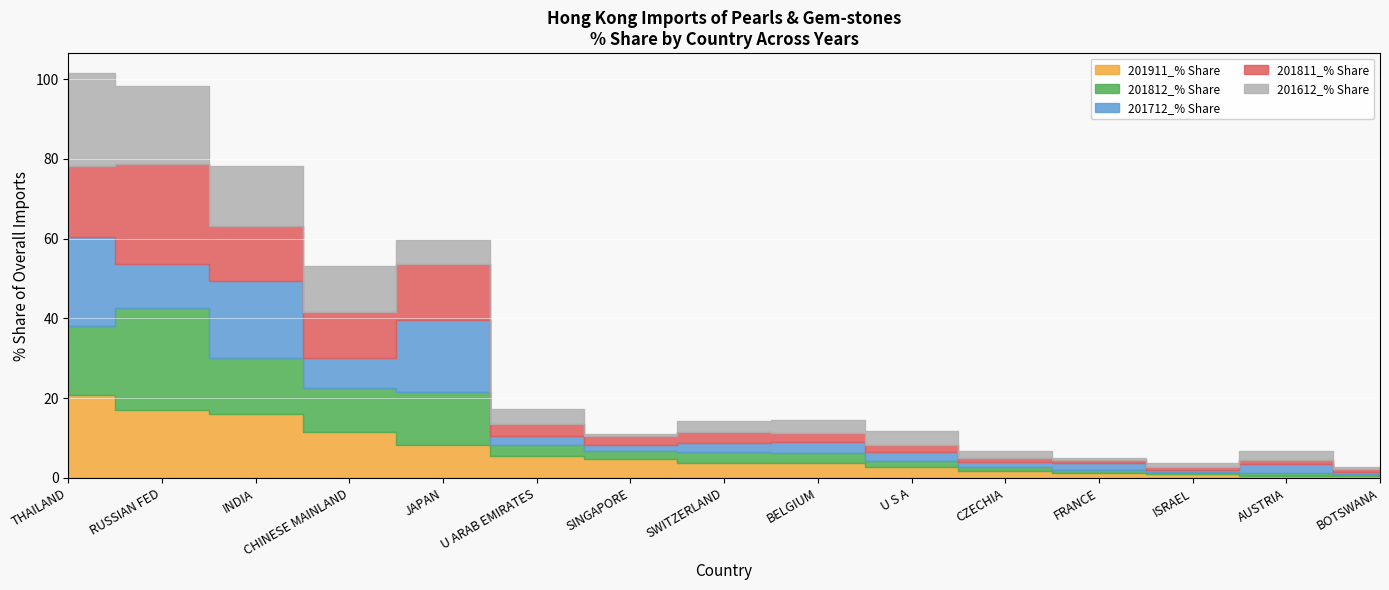

Rank the series at JAPAN from highest to lowest value.

201712_% Share, 201811_% Share, 201812_% Share, 201911_% Share, 201612_% Share